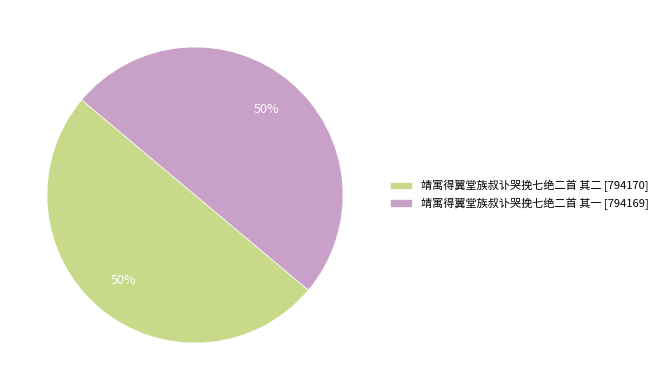

To the nearest percent, what is the average slice percentage?

50%